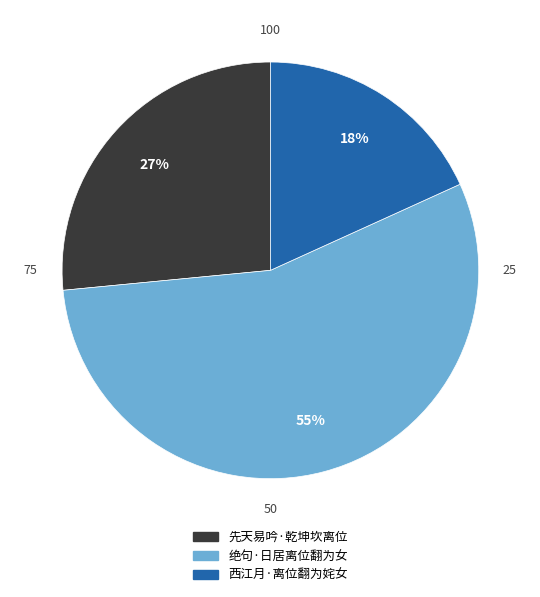

Do 绝句·日居离位翻为女 and 西江月·离位翻为姹女 together represent more than half of the pie?

Yes